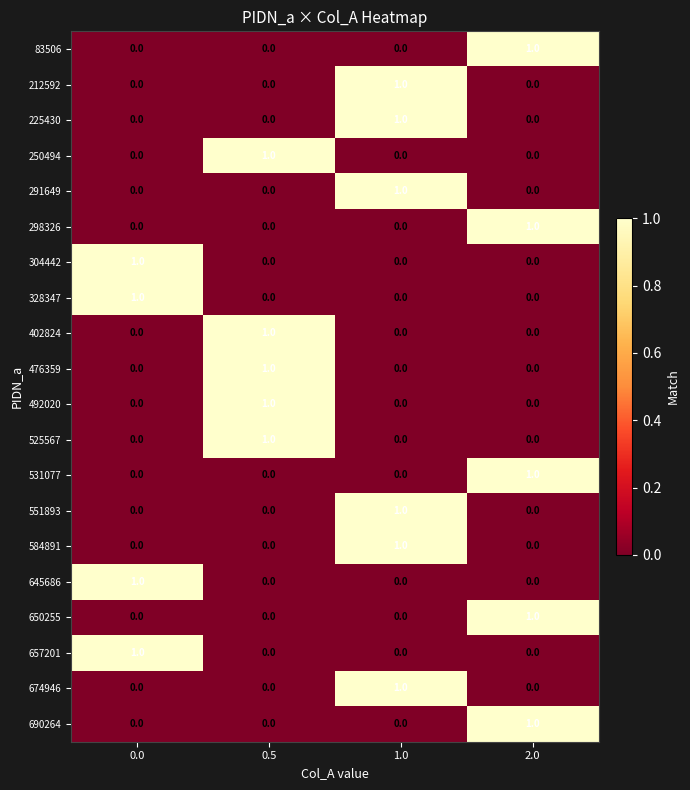

How many categories are shown in the chart?

4